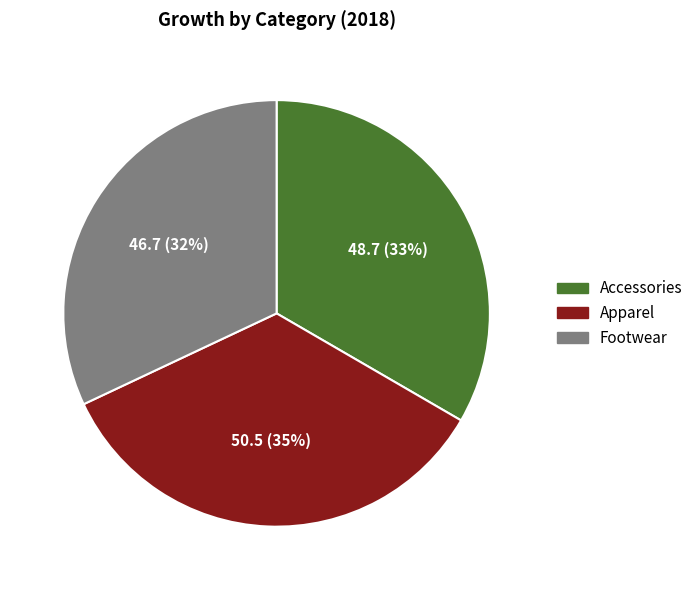

Which slice is the smallest?

Footwear